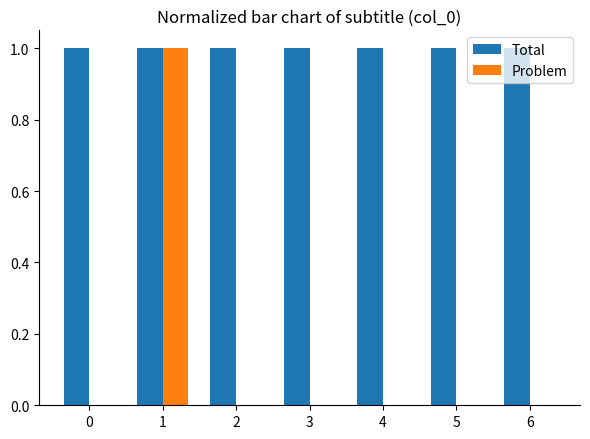

Which series has the widest spread of values?

Problem